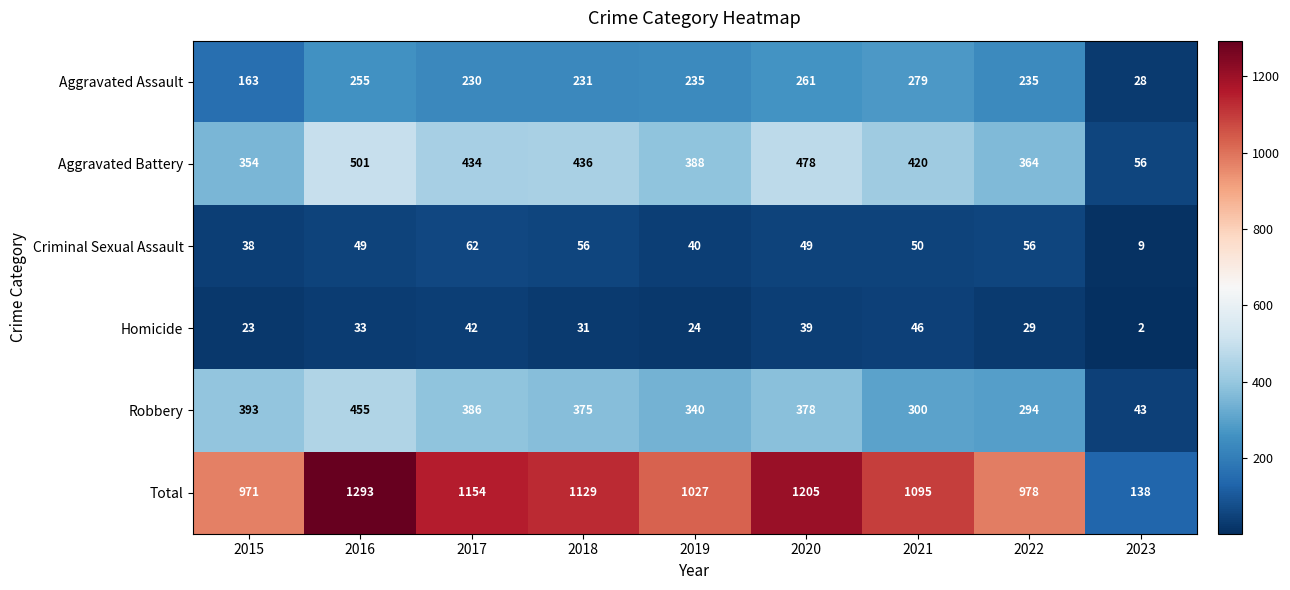

The Total series shows 1154 at 2017. True or false?

True